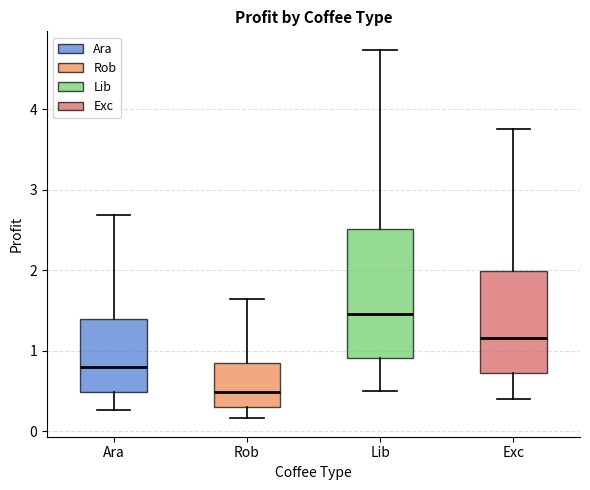

Reading left to right, transcribe this box plot: for each box, give where its median line is, the range the box spans, and where its two whiskers end, as read against the y-axis. The values are not printed on the chart, so give them approximately, as read against the axis.

Ara: median 0.8, box 0.5 to 1.4, whiskers 0.3 to 2.7
Rob: median 0.5, box 0.3 to 0.8, whiskers 0.2 to 1.6
Lib: median 1.5, box 0.9 to 2.5, whiskers 0.5 to 4.7
Exc: median 1.2, box 0.7 to 2.0, whiskers 0.4 to 3.8